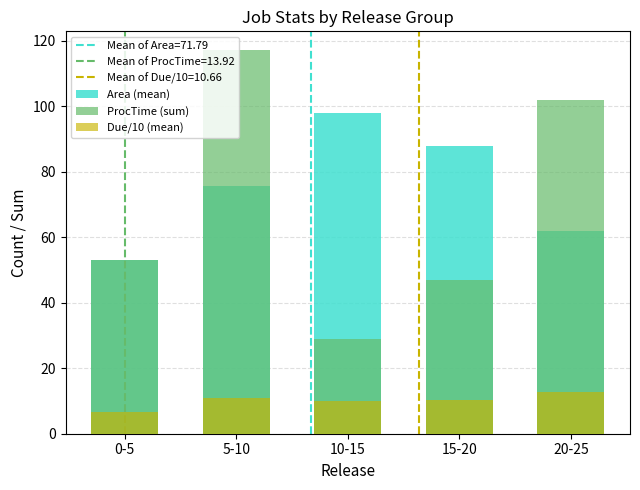

The Due/10 (mean) series shows 10.4 at 15-20. True or false?

True